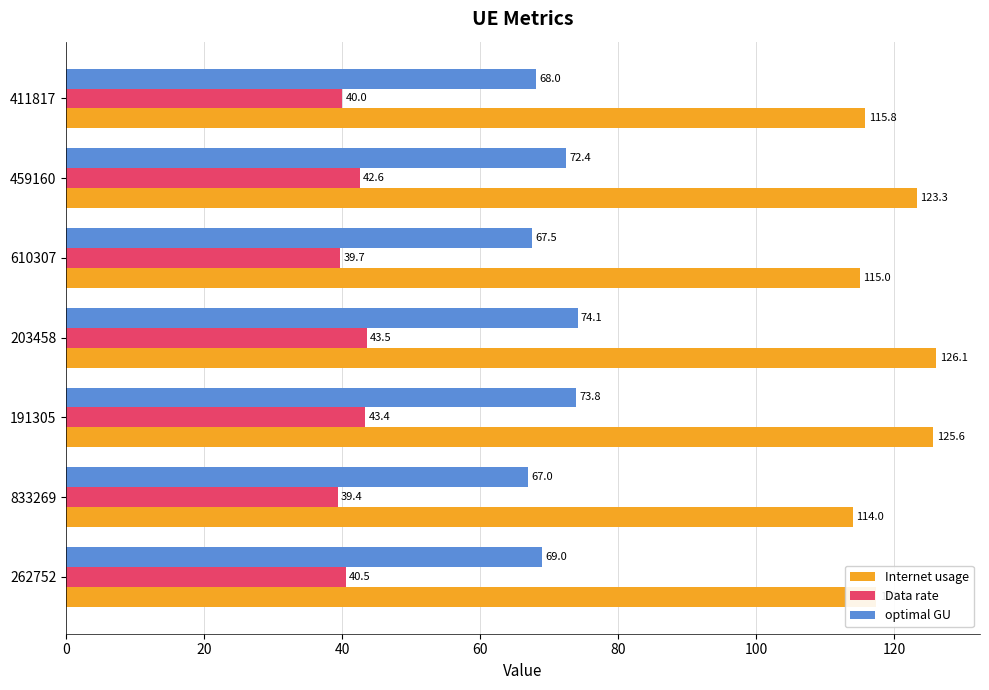

The Internet usage series shows 29.5 at 191305. True or false?

False